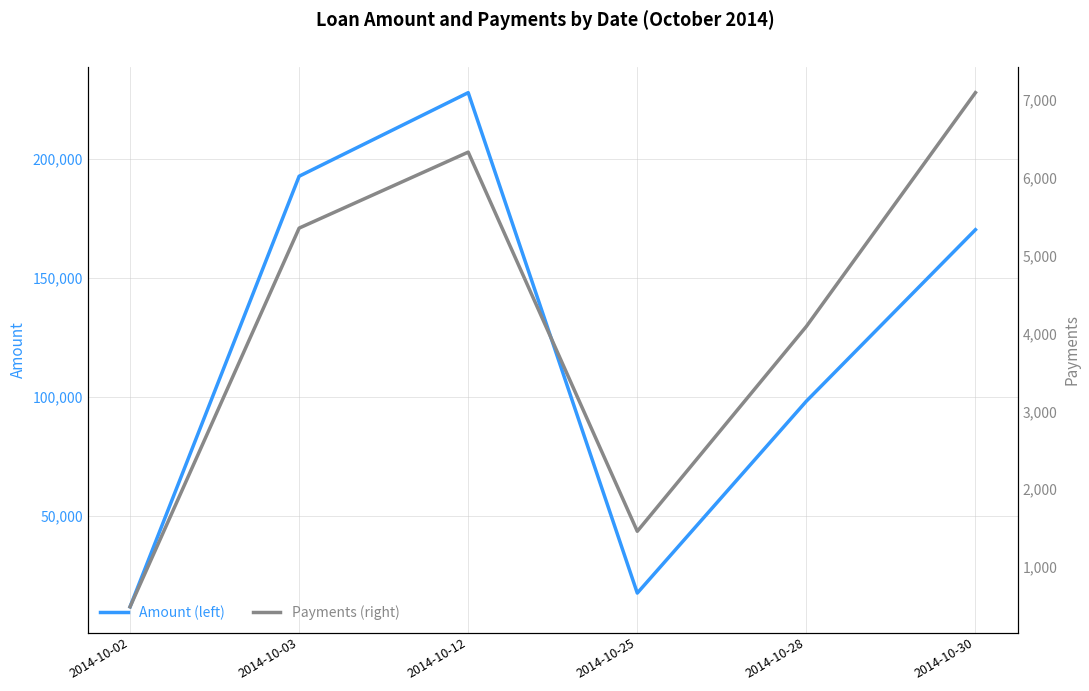

What is the smallest value displayed?

489